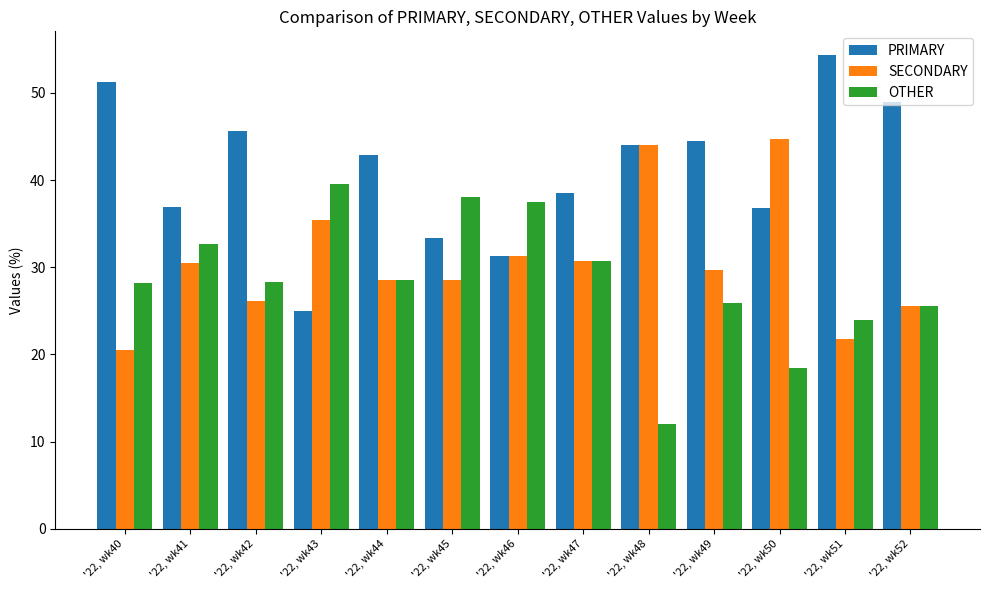

What is the sum of the PRIMARY values at '22, wk40 and '22, wk41?

88.2